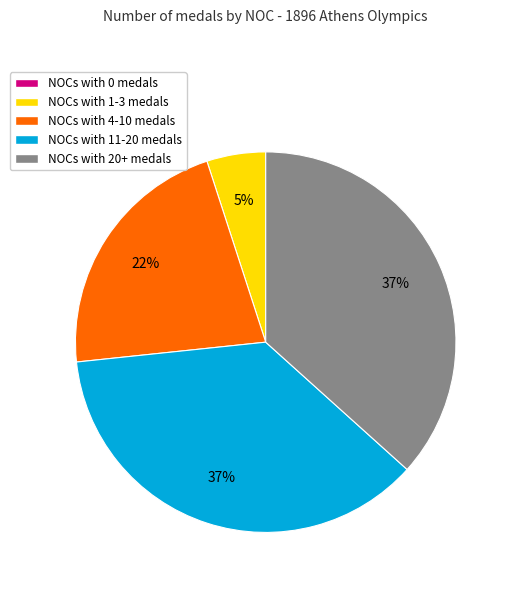

To the nearest percent, what is the difference between the largest and smallest slice percentages?

37%